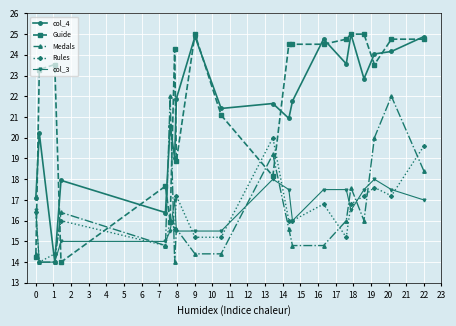

True or false: col_4 has more than 2 interior local peaks.

True